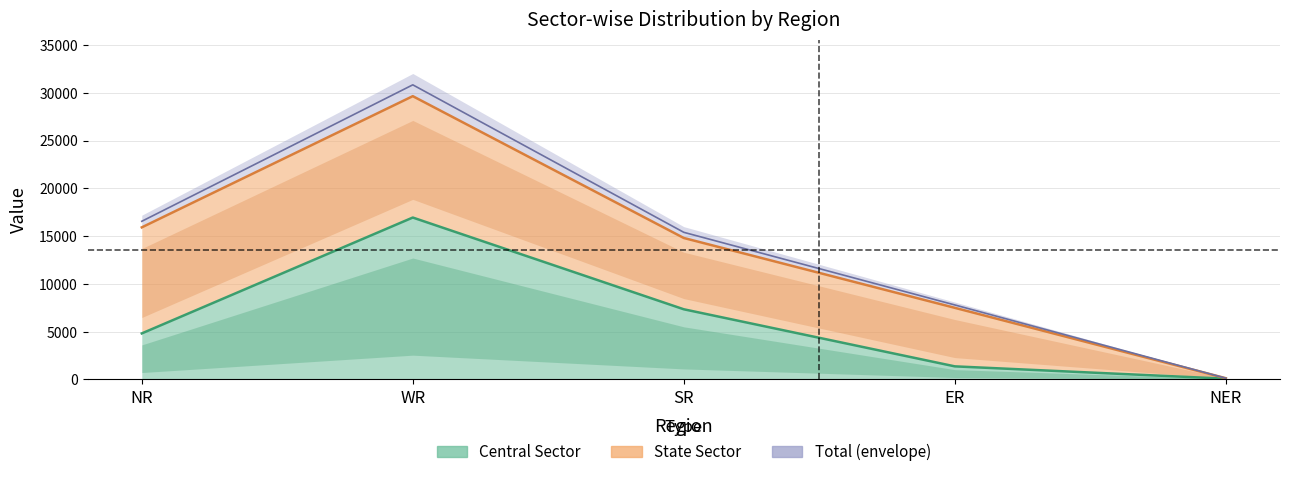

What is the maximum value shown in the chart?

16940